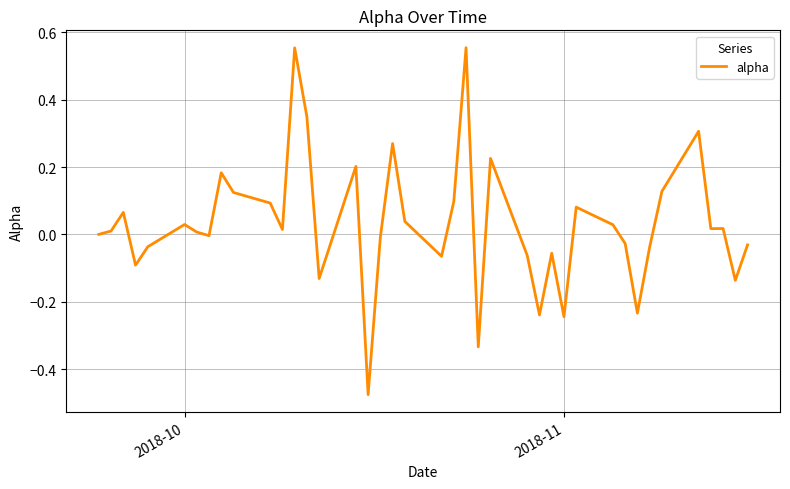

What is the difference between the maximum and minimum values?

1.0